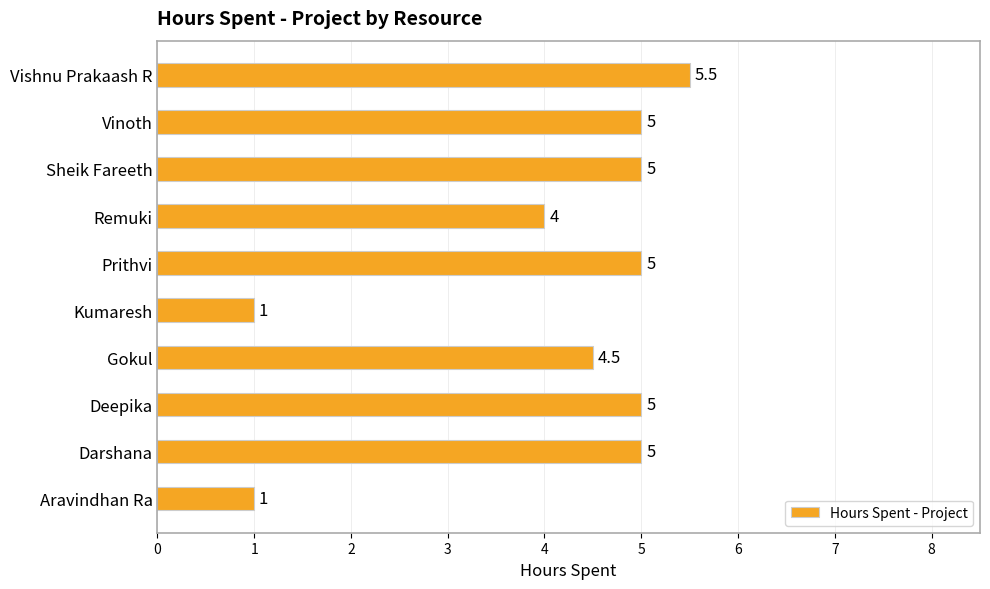

Is it true that the value at Sheik Fareeth is 7.2?

False